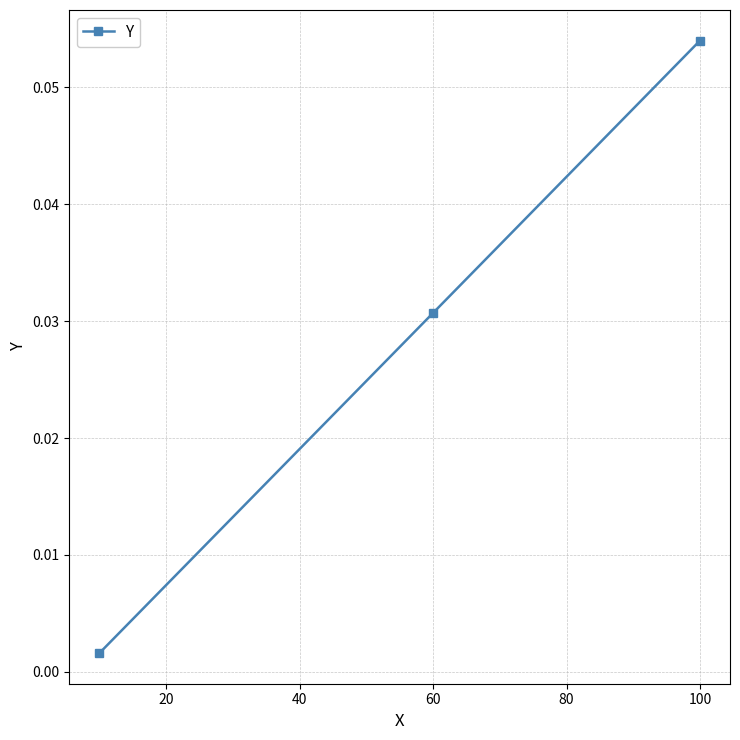

Which label corresponds to the largest value in the chart?

100